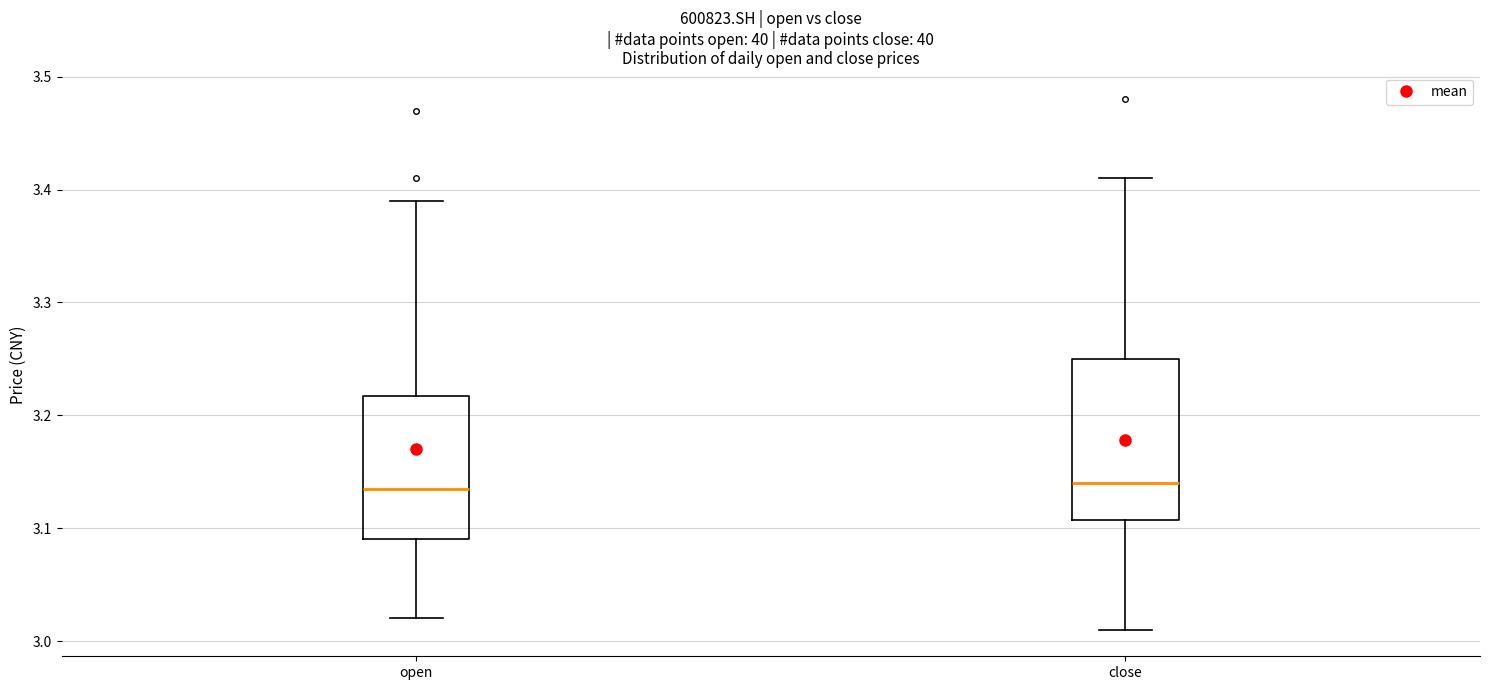

Reading left to right, read every box against the y-axis: the position of its median line, the range the box covers, and the ends of its whiskers. The values are not printed on the chart, so give them approximately, as read against the axis.

open: median 3.14, box 3.09 to 3.22, whiskers 3.02 to 3.39
close: median 3.14, box 3.11 to 3.25, whiskers 3.01 to 3.41